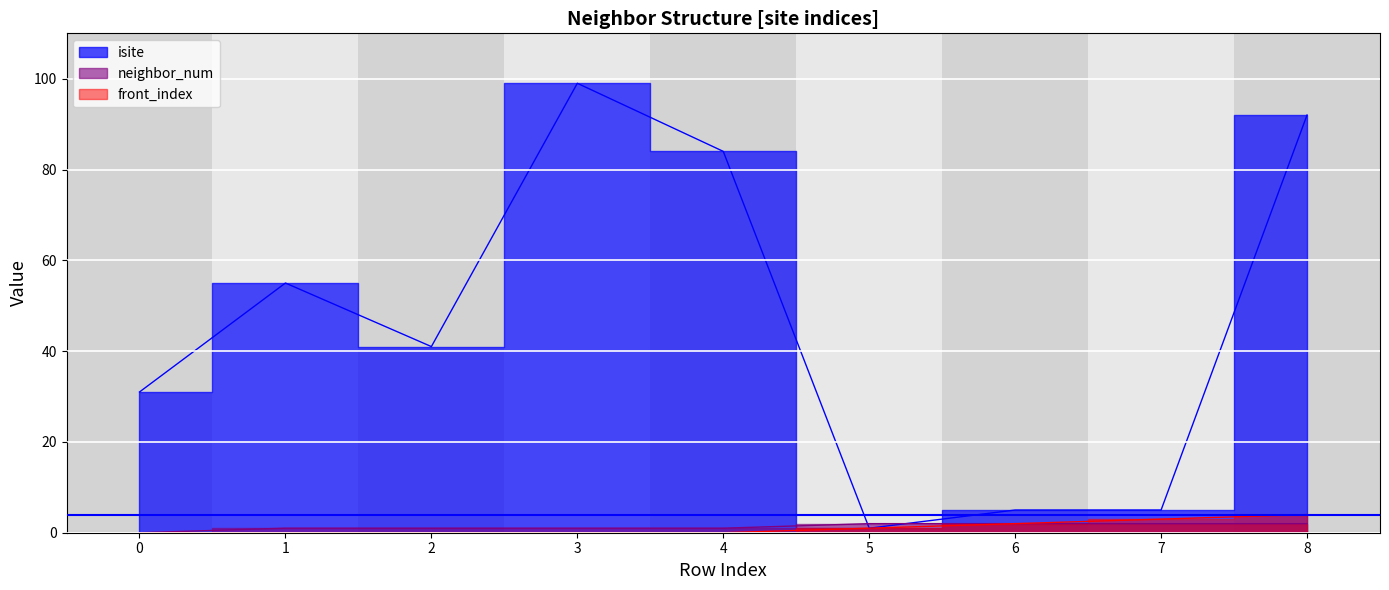

Which category has the highest value in the neighbor_num series?

5